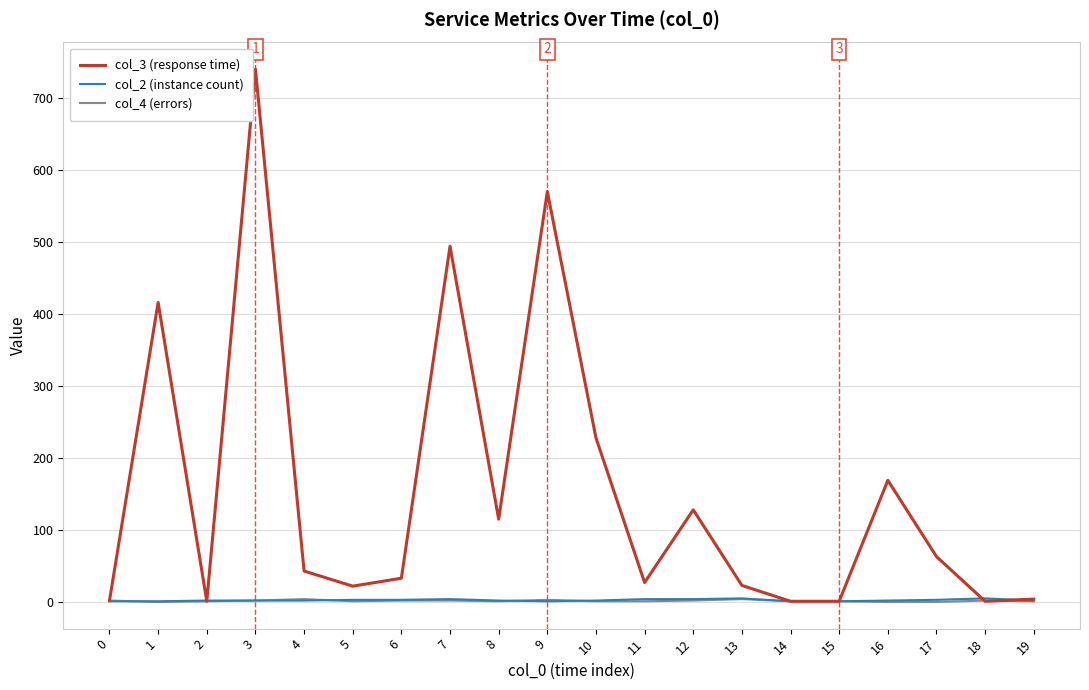

Is the value of col_3 (response time) at 10 greater than the value of col_2 (instance count) at 5?

Yes